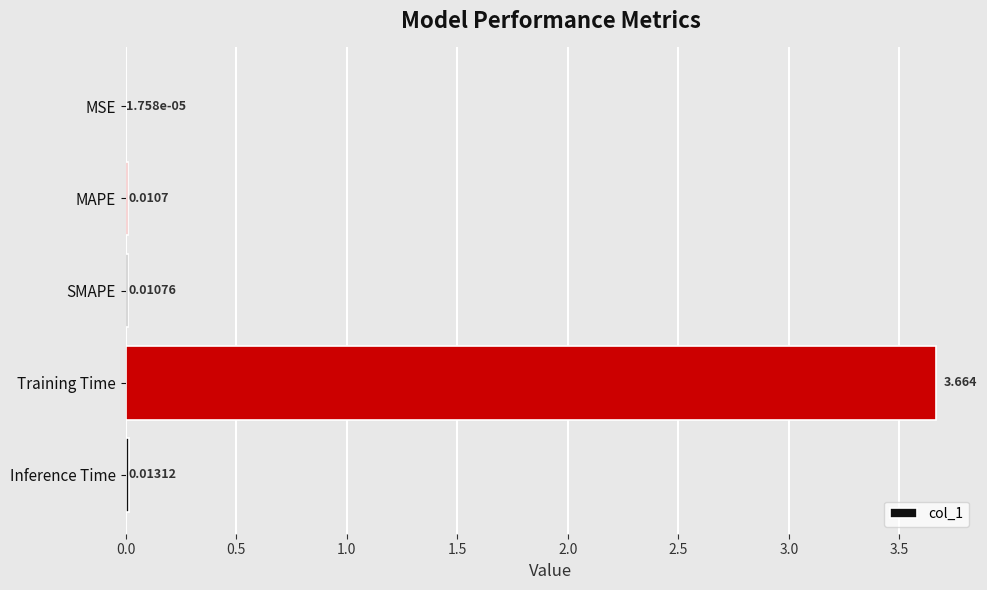

Which label corresponds to the largest value in the chart?

Training Time